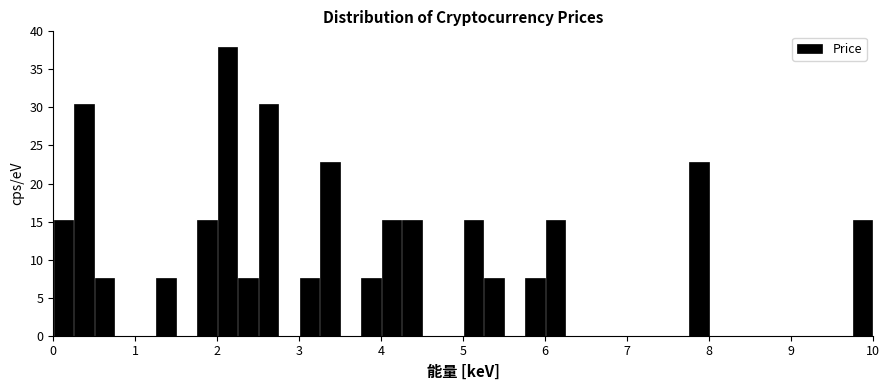

Read against the x-axis, roughly where is the centre of the tallest bar?

2.1